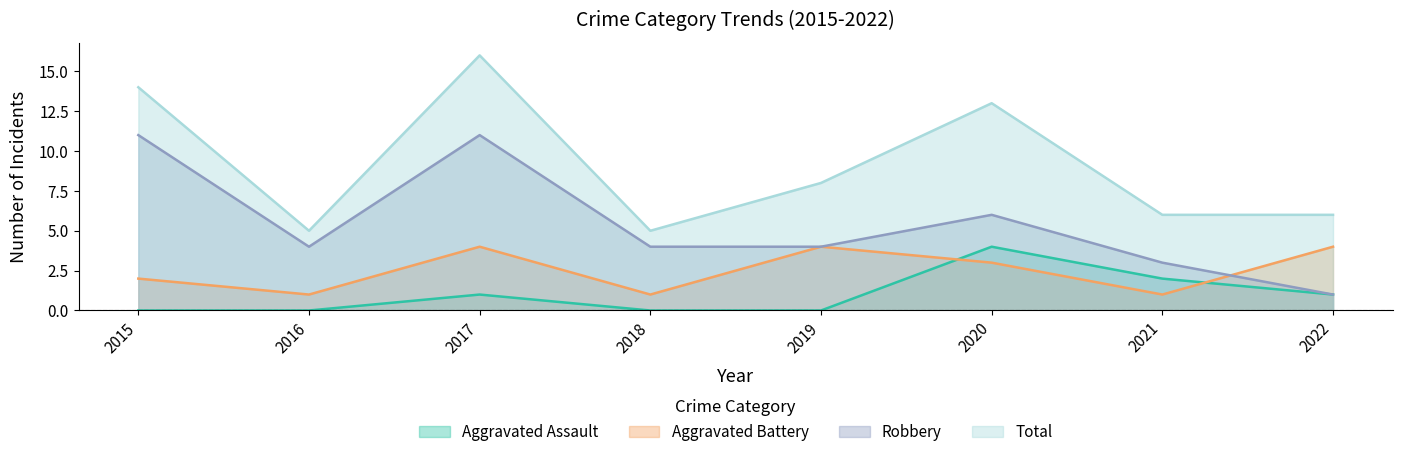

Which series changed the most between 2018 and 2021?

Aggravated Assault